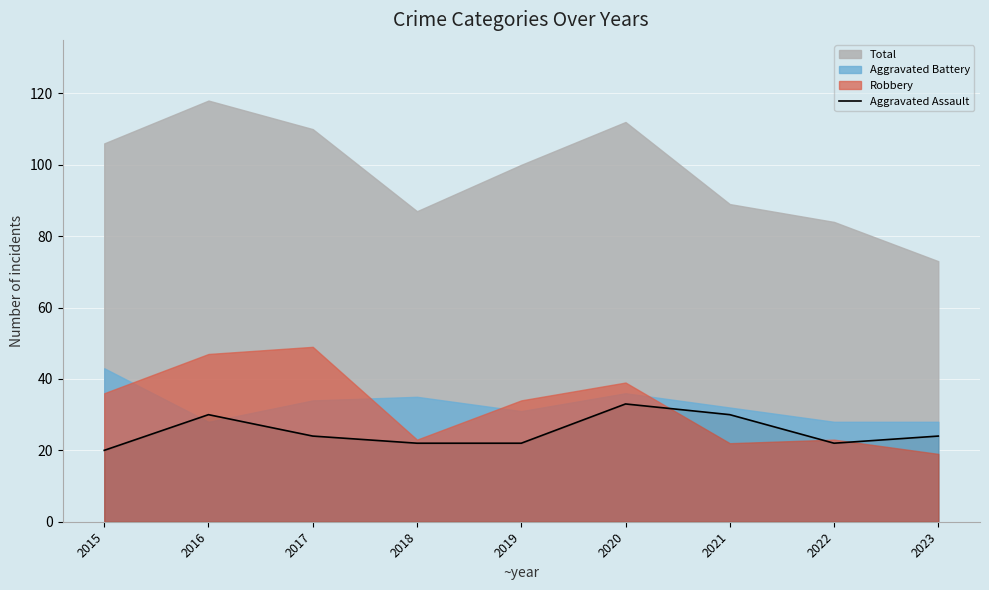

The value of Aggravated Assault at 2020 is 57. True or false?

False